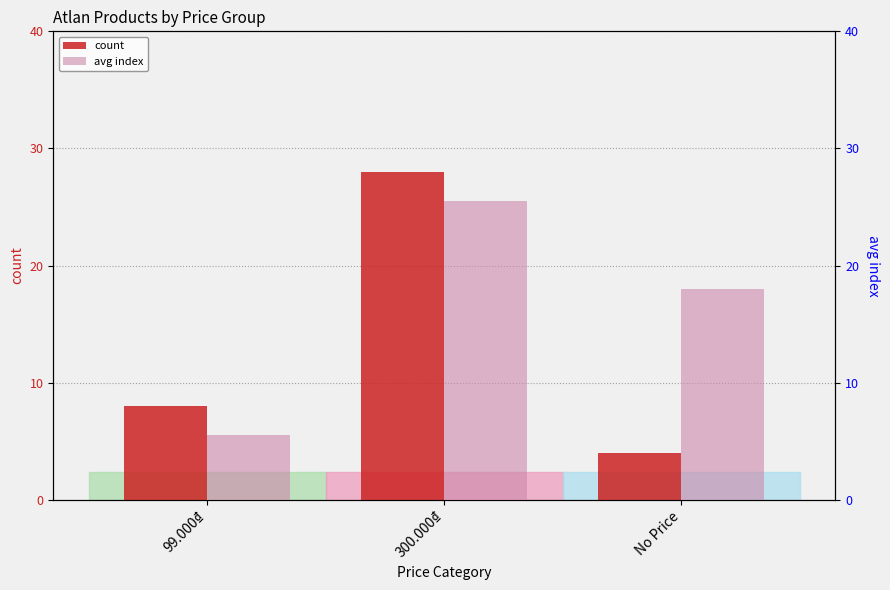

Is it true that avg index equals 3.5 at 99.000₫?

False